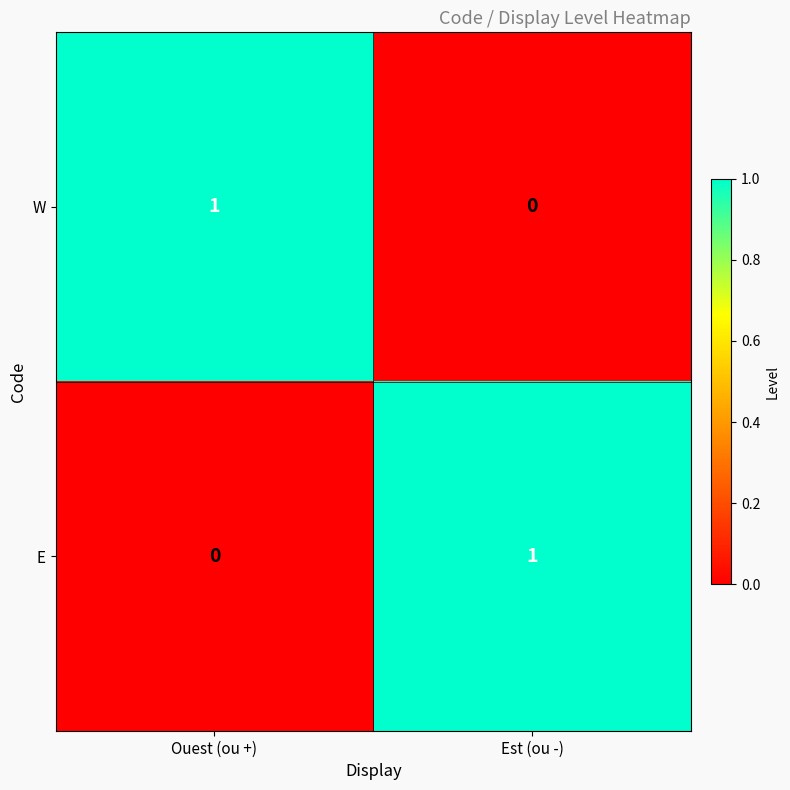

Where is W nearest to the value 0?

Est (ou -)